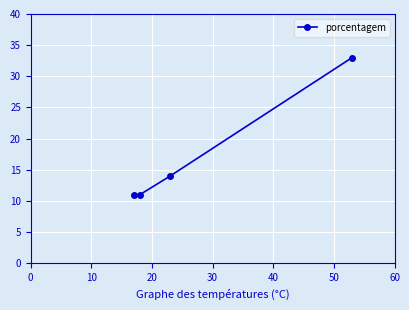

What is the minimum value shown in the chart?

11